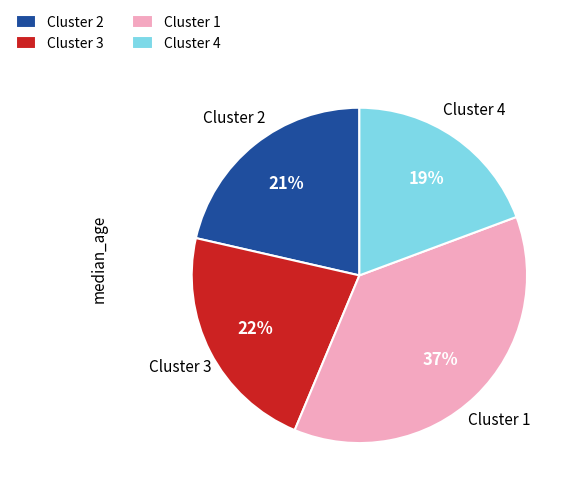

To the nearest percent, what portion does Cluster 2 represent?

21%